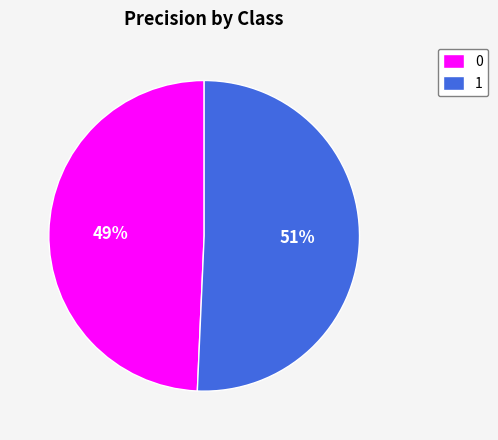

Is it true that 0 is 42% of the pie?

False